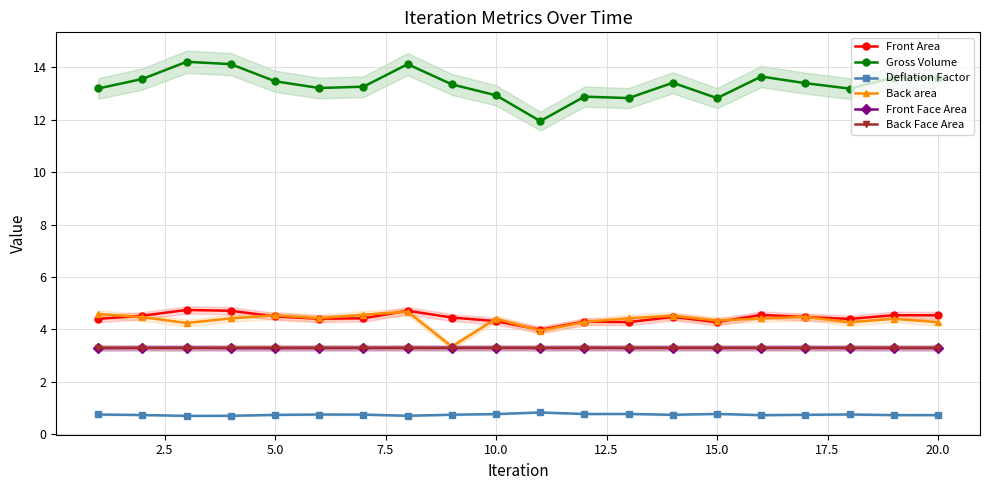

Does the chart have visible grid lines?

Yes